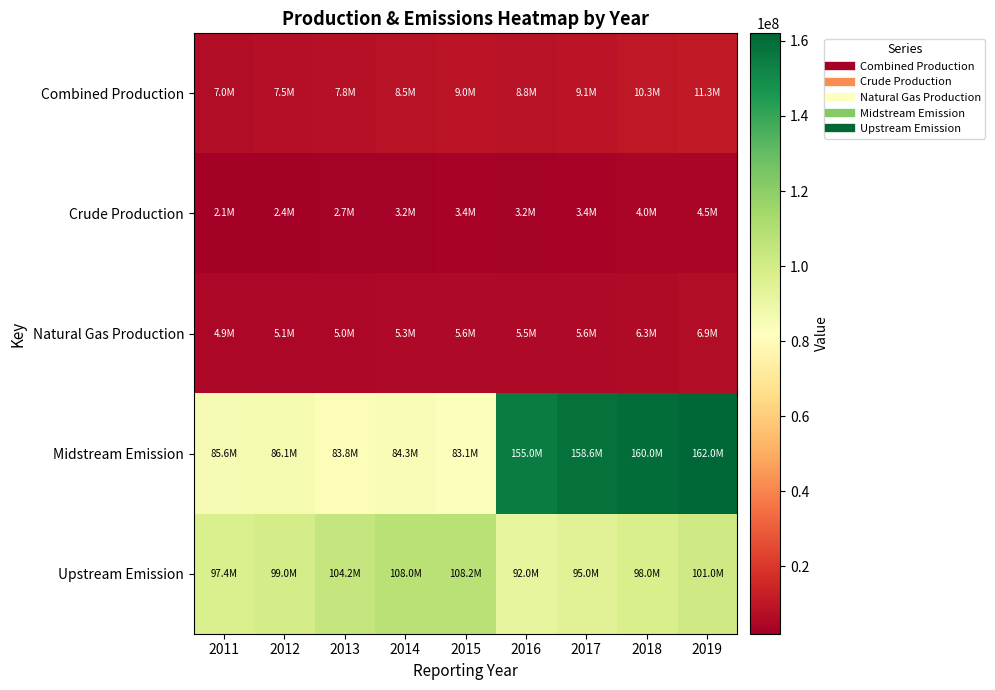

Reading right to left, what are all the values shown in this chart?

Combined Production: 2019=11327953.2	2018=10283342.8	2017=9050747.0	2016=8762416.0	2015=9032805.5	2014=8546692.7	2013=7770173.3	2012=7497704.7	2011=7008380.5
Crude Production: 2019=4464530.0	2018=4011519.0	2017=3413418.0	2016=3235183.0	2015=3445138.0	2014=3207206.0	2013=2734901.0	2012=2385704.0	2011=2068316.0
Natural Gas Production: 2019=6863423.2	2018=6271823.8	2017=5637329.0	2016=5527233.0	2015=5587667.5	2014=5339486.7	2013=5035272.3	2012=5112000.7	2011=4940064.5
Midstream Emission: 2019=162000000.0	2018=160000000.0	2017=158632997.0	2016=154971681.8	2015=83051484.4	2014=84306082.6	2013=83772428.8	2012=86118091.1	2011=85623293.8
Upstream Emission: 2019=101000000.0	2018=98000000.0	2017=95000000.0	2016=91982341.9	2015=108151545.5	2014=107964856.7	2013=104157368.3	2012=98987226.3	2011=97431341.4